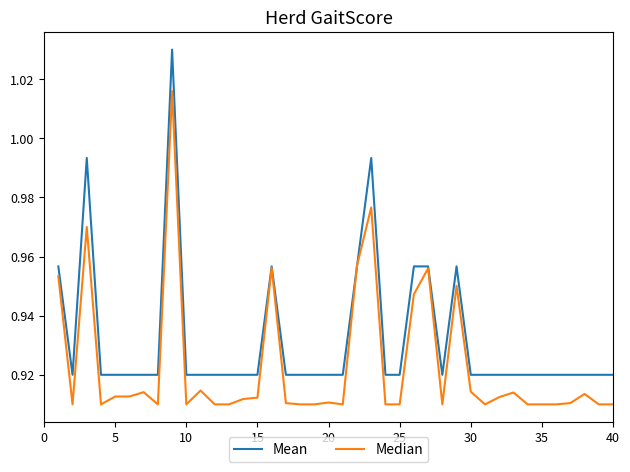

Rank the series by their average value, from lowest to highest.

Median, Mean